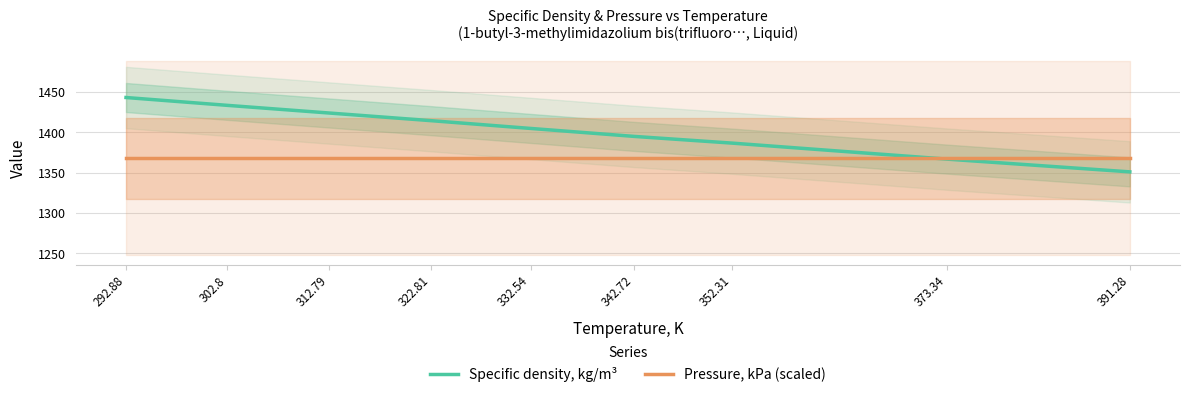

Reading left to right, list all the values displayed in this chart.

Specific density, kg/m³: 1443.1	1433.4	1423.9	1414.4	1404.8	1394.9	1386.6	1366.8	1351.0
Pressure, kPa (scaled): 1367.9	1367.9	1367.9	1367.9	1367.9	1367.9	1367.9	1367.9	1367.9